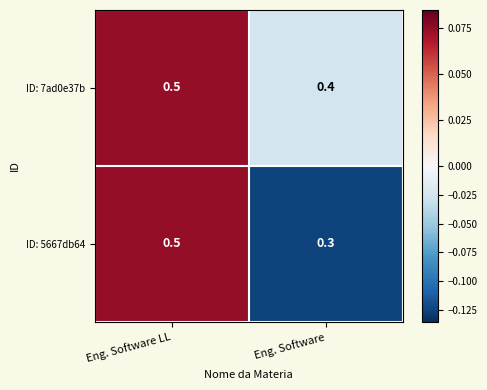

At which category is the sum across all series the highest?

Eng. Software LL